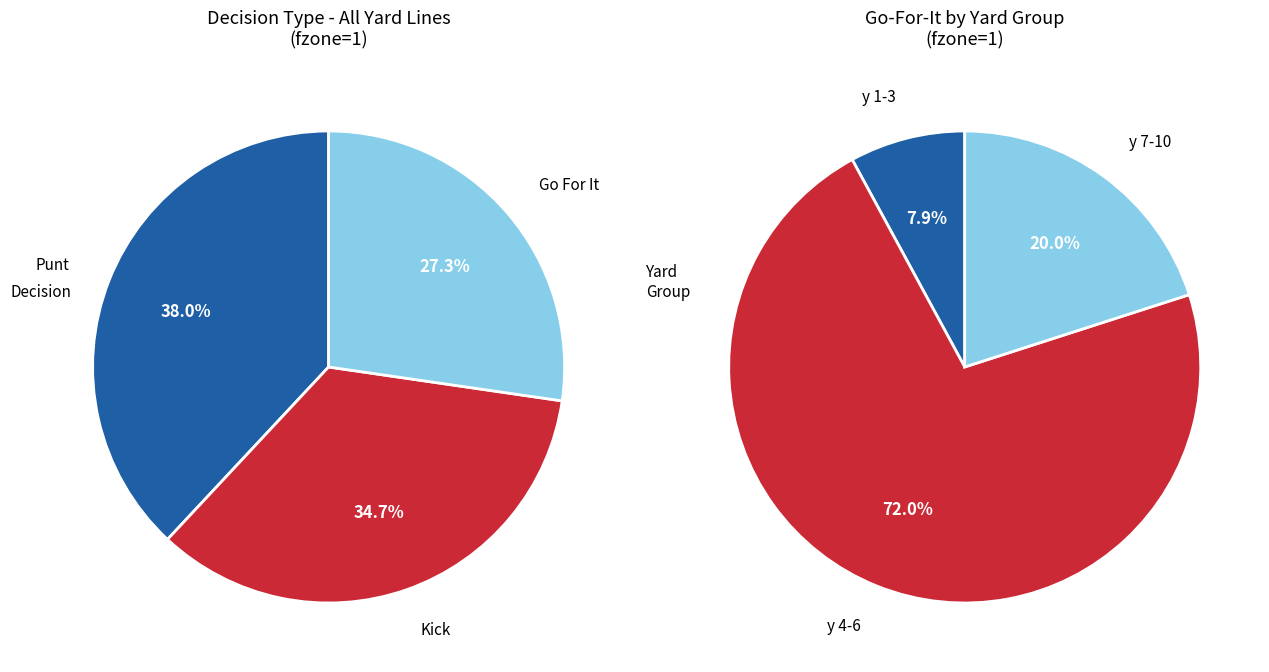

Is it true that 5 is 22% of the pie?

False